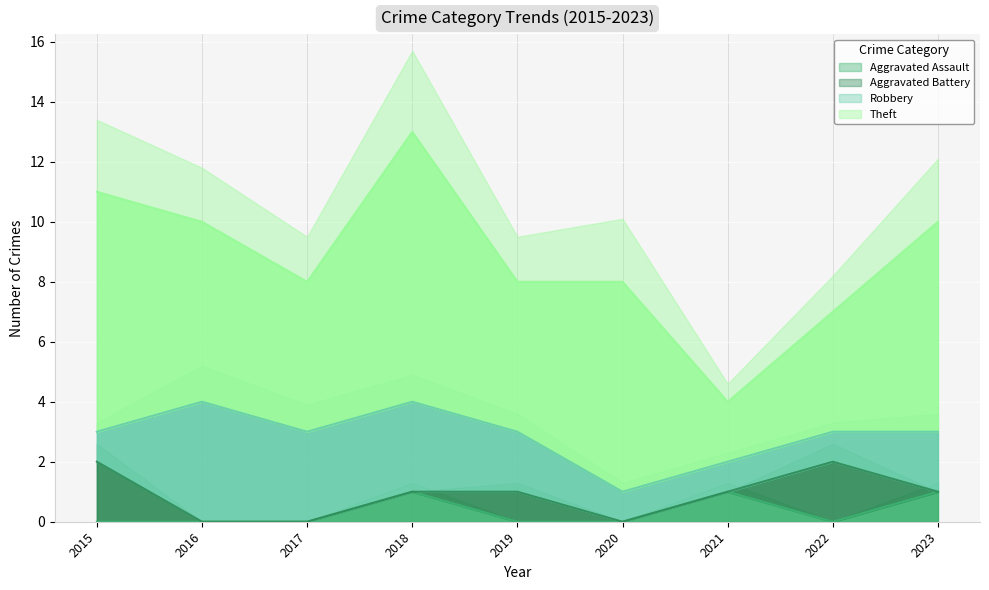

How many lines are shown in the chart?

4